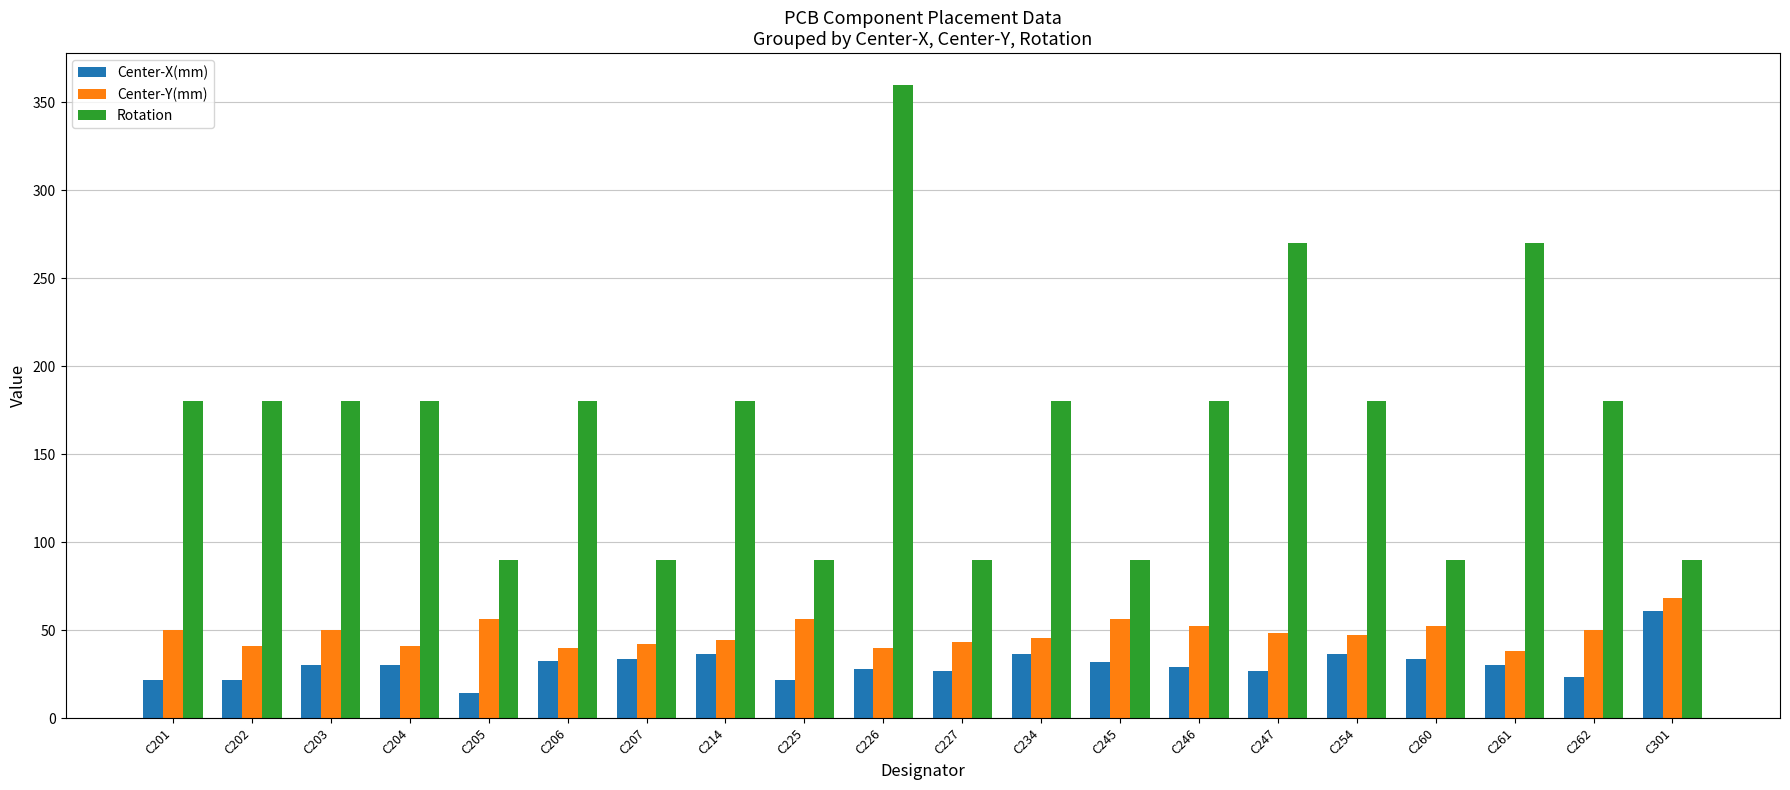

True or false: Rotation has a value of 41.7 at C301.

False